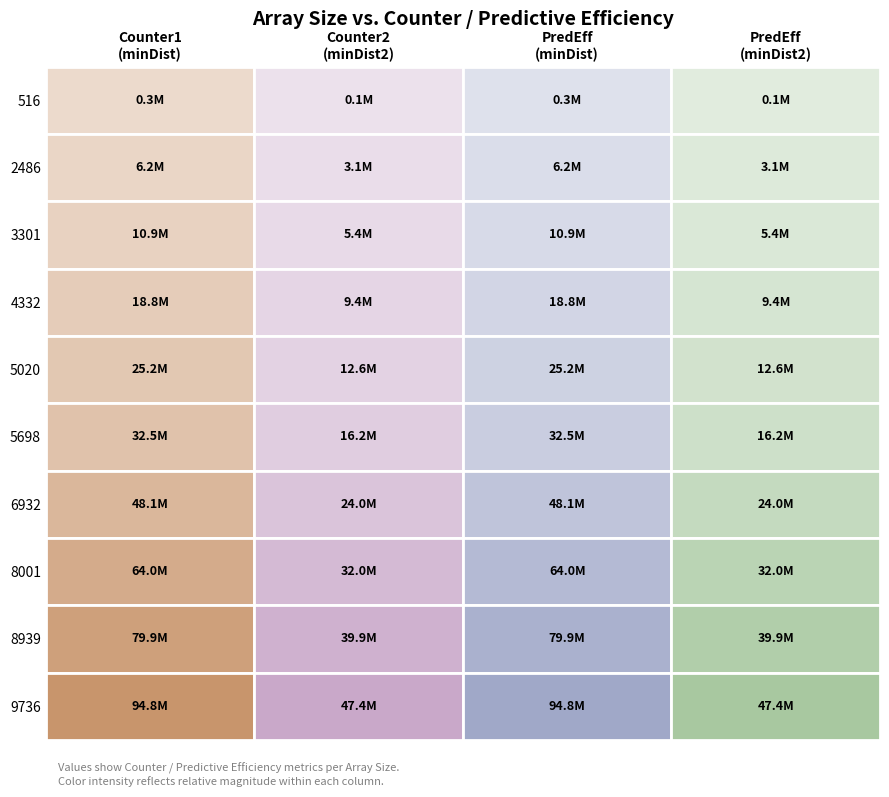

How many values in the 6932 series are below 48052624?

2